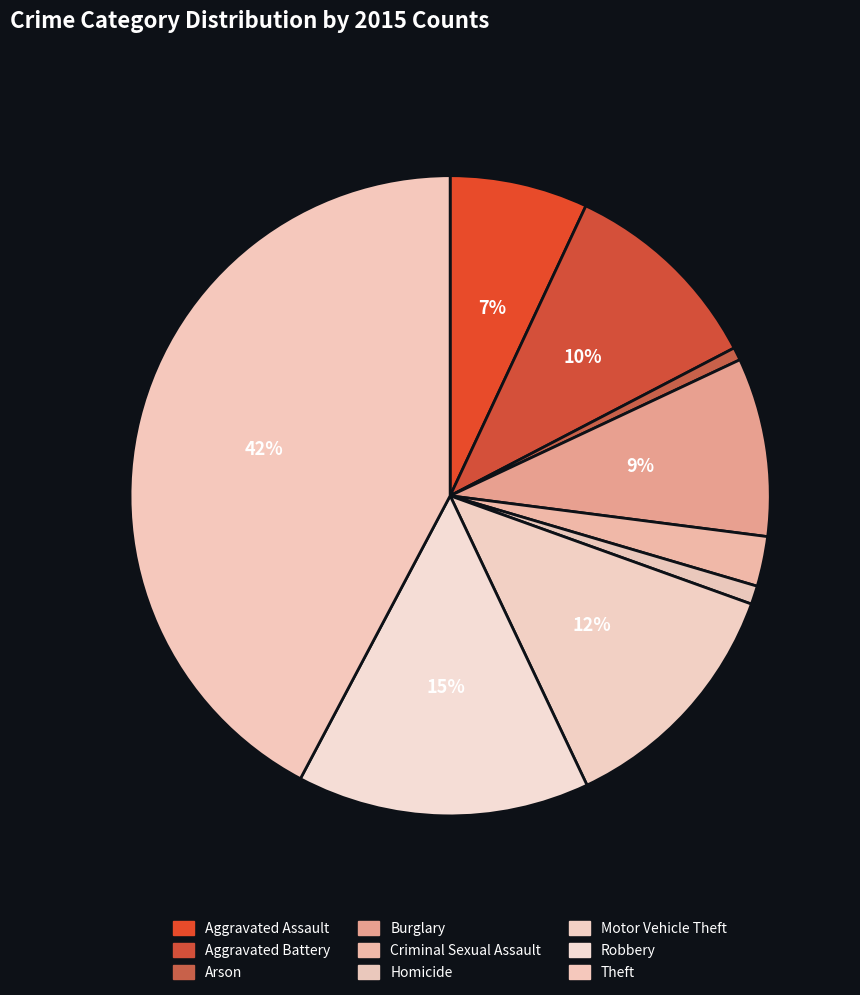

To the nearest percent, what portion does Aggravated Battery represent?

10%